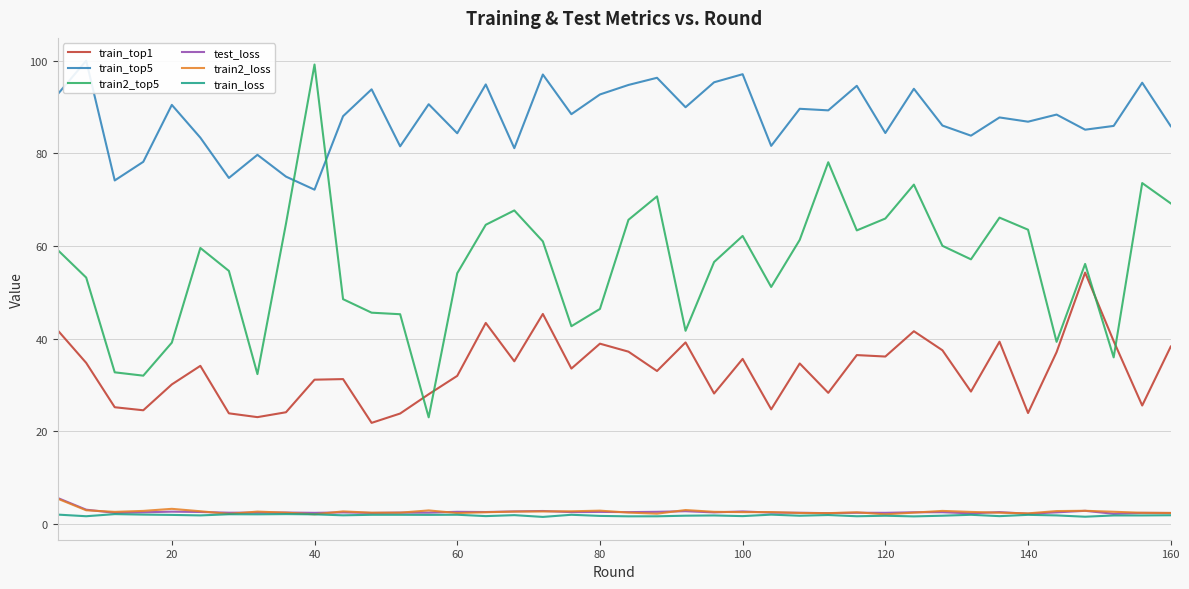

True or false: train_top1 and test_loss cross at least once.

False